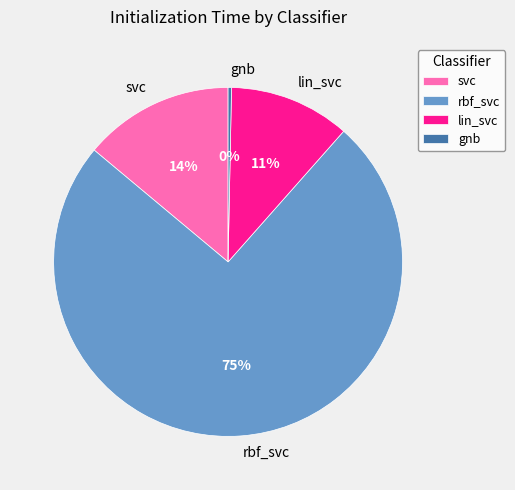

True or false: lin_svc accounts for 11% of the total.

True